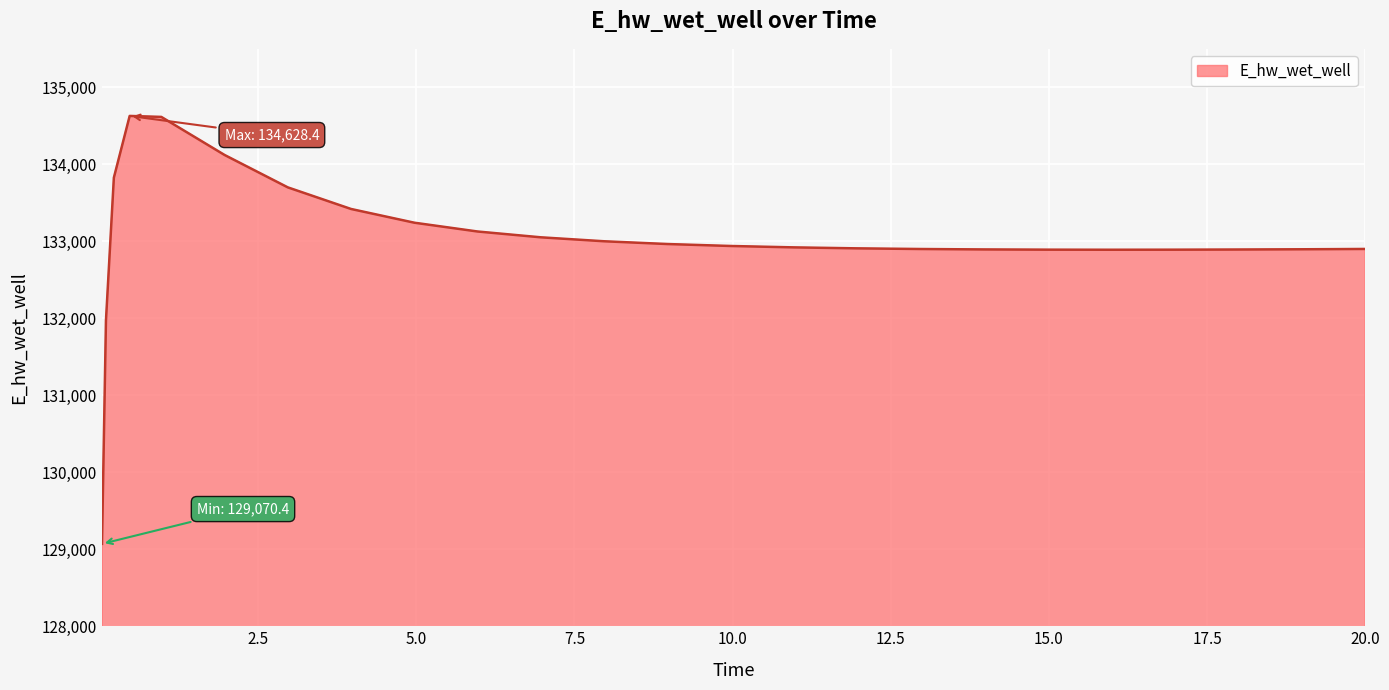

How many distinct data groups are displayed?

1